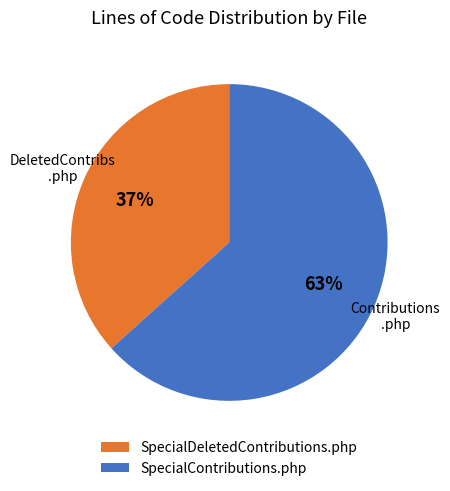

How many slices are in this pie chart?

2